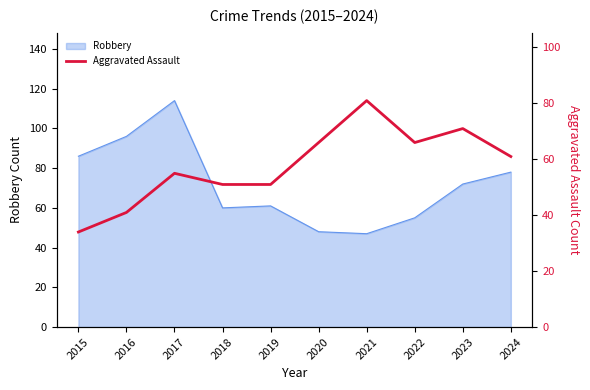

The value of Robbery at 2020 is 67. True or false?

False